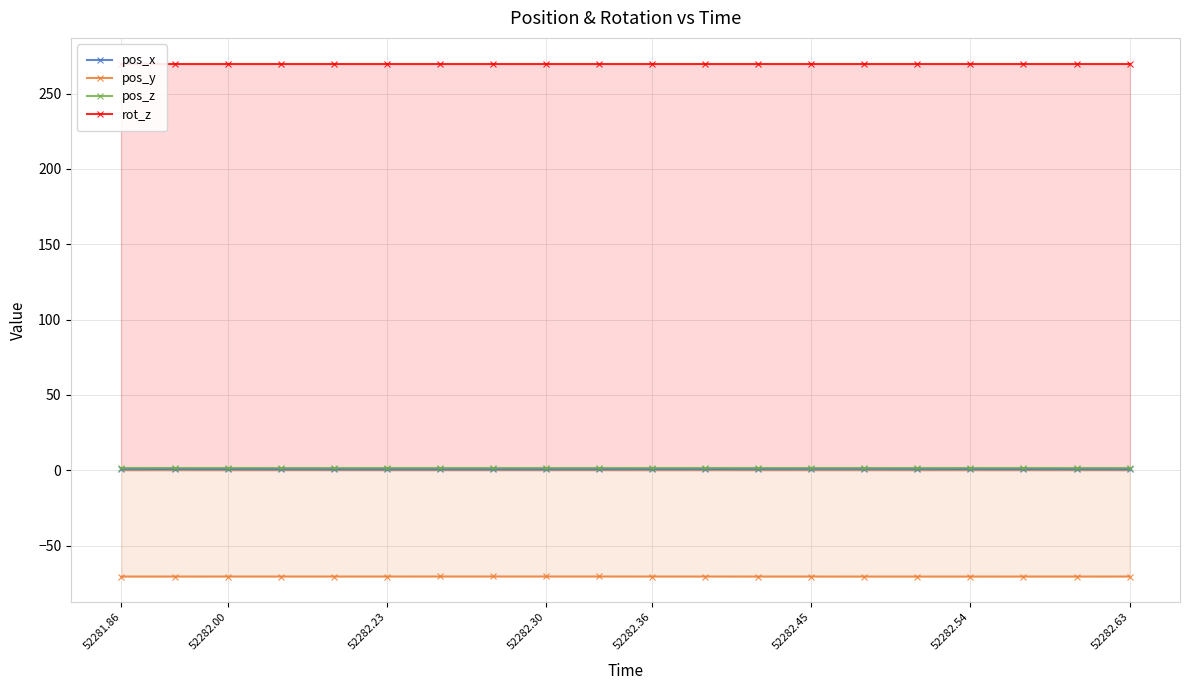

True or false: pos_y and pos_z intersect in this chart.

False